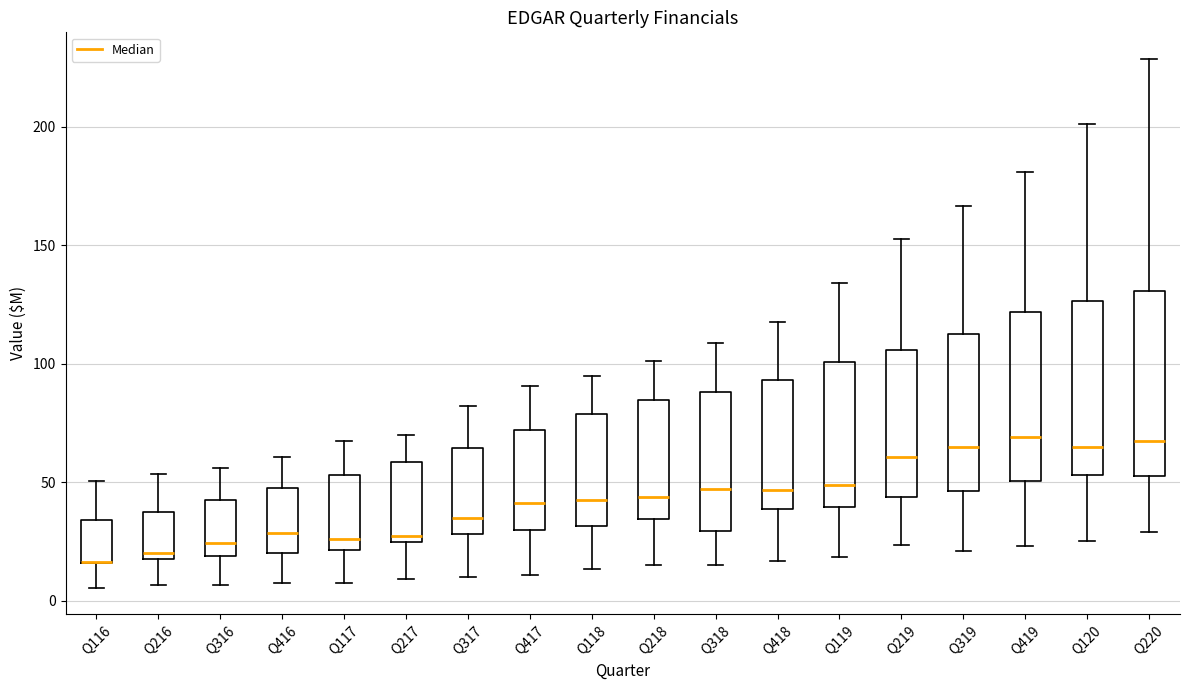

Reading left to right, read every box against the y-axis: the position of its median line, the range the box covers, and the ends of its whiskers. The values are not printed on the chart, so give them approximately, as read against the axis.

Q116: median 15 (drawn on the box's lower edge), box 15 to 35, whiskers 5 to 50
Q216: median 20 (just above the box's lower edge), box 20 to 35, whiskers 5 to 55
Q316: median 25, box 20 to 45, whiskers 5 to 55
Q416: median 30, box 20 to 45, whiskers 5 to 60
Q117: median 25, box 20 to 55, whiskers 10 to 65
Q217: median 25 (just above the box's lower edge), box 25 to 60, whiskers 10 to 70
Q317: median 35, box 30 to 65, whiskers 10 to 80
Q417: median 40, box 30 to 70, whiskers 10 to 90
Q118: median 45, box 30 to 80, whiskers 15 to 95
Q218: median 45, box 35 to 85, whiskers 15 to 100
Q318: median 45, box 30 to 90, whiskers 15 to 110
Q418: median 45, box 40 to 95, whiskers 15 to 115
Q119: median 50, box 40 to 100, whiskers 20 to 135
Q219: median 60, box 45 to 105, whiskers 25 to 155
Q319: median 65, box 45 to 110, whiskers 20 to 165
Q419: median 70, box 50 to 120, whiskers 25 to 180
Q120: median 65, box 55 to 125, whiskers 25 to 200
Q220: median 70, box 55 to 130, whiskers 30 to 230